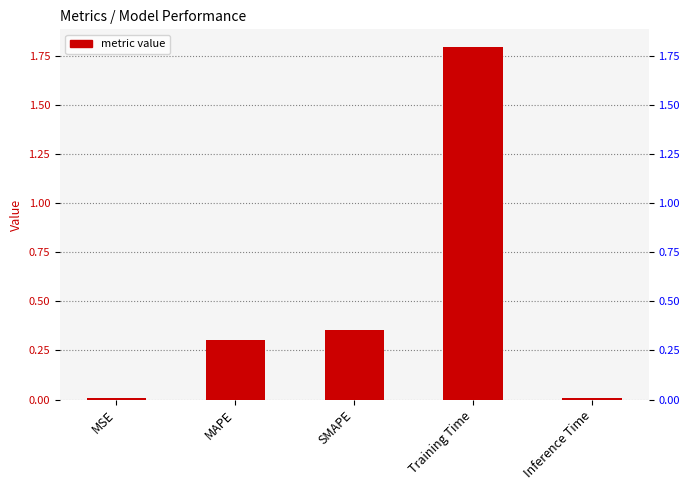

Which label corresponds to the smallest value in the chart?

Inference Time